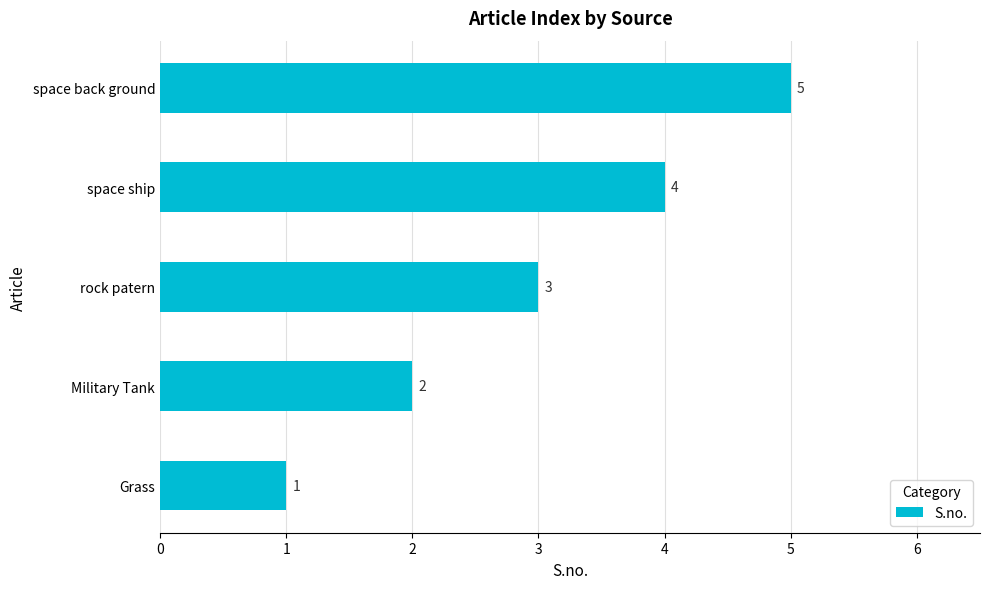

How many values are below 3?

2